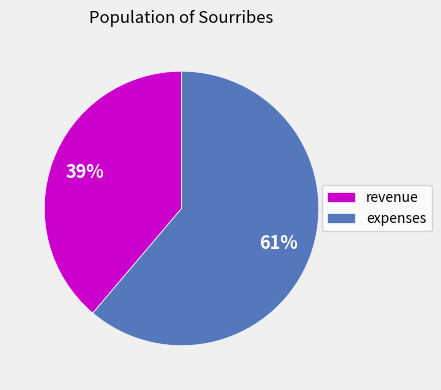

What is the largest slice in the pie chart?

expenses